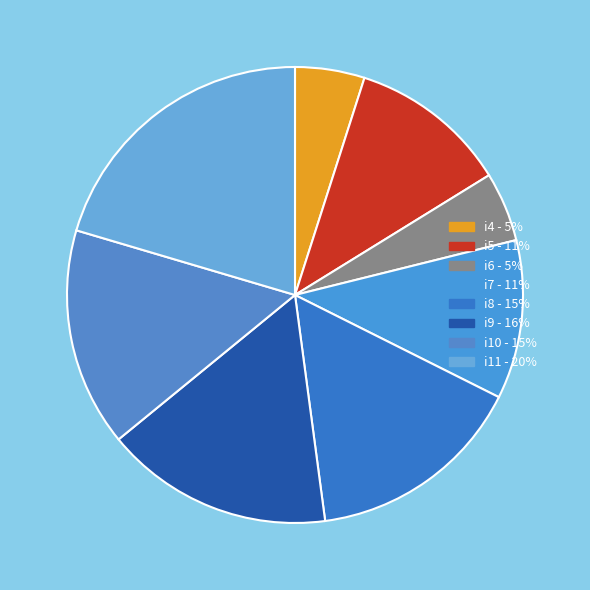

What is the smallest slice in the pie chart?

i4